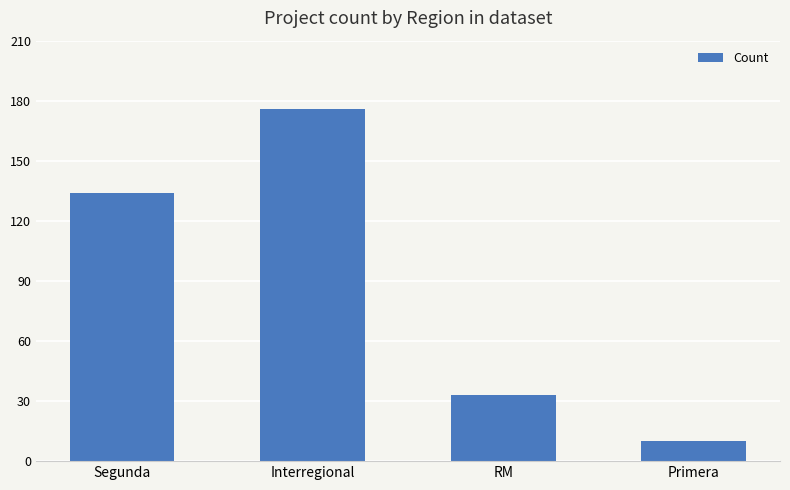

Reading right to left, extract all data points from this chart.

10	33	176	134